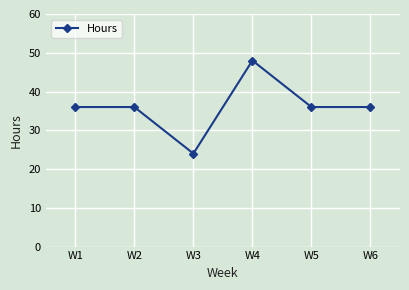

What is the difference between the maximum and minimum values?

24